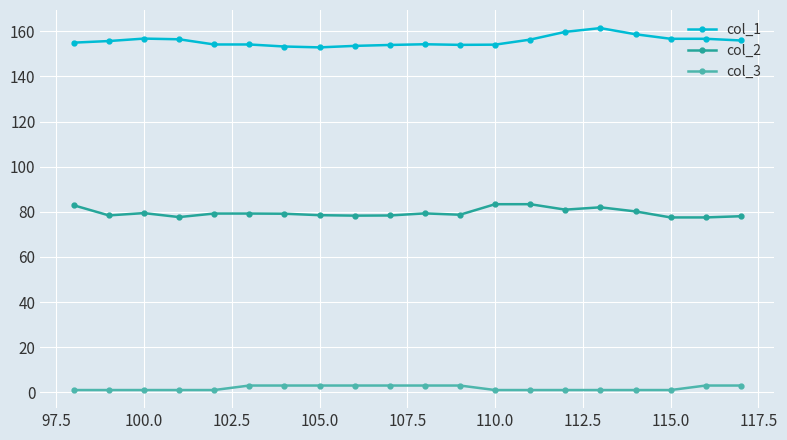

What is the value of the col_1 point at the 5th from the left?

154.2